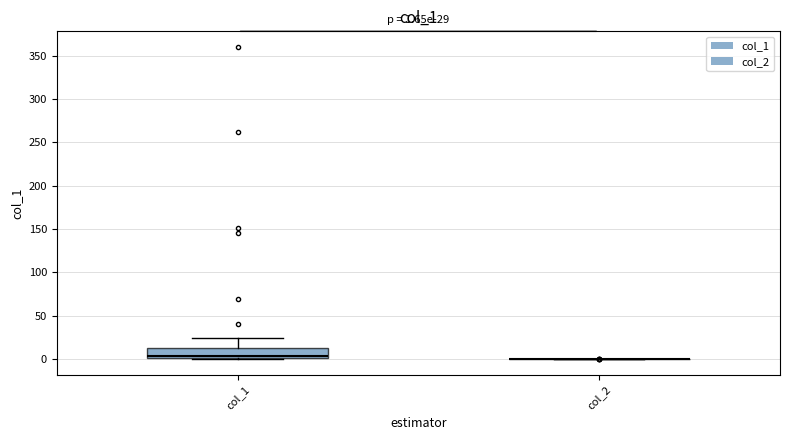

Which box is the tallest, from its lower edge to its upper edge?

col_1